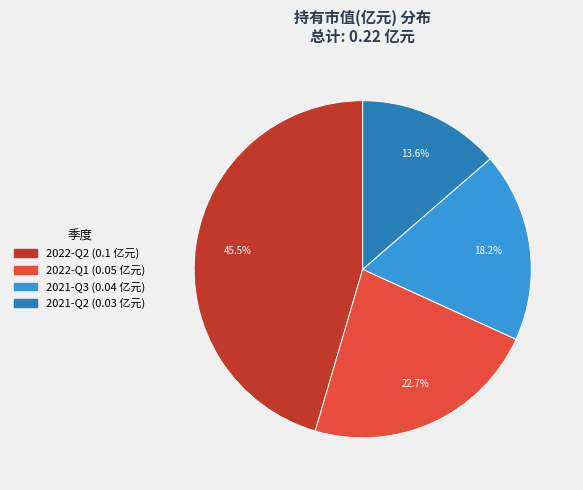

Does 2021-Q3 represent more than half of the total?

No